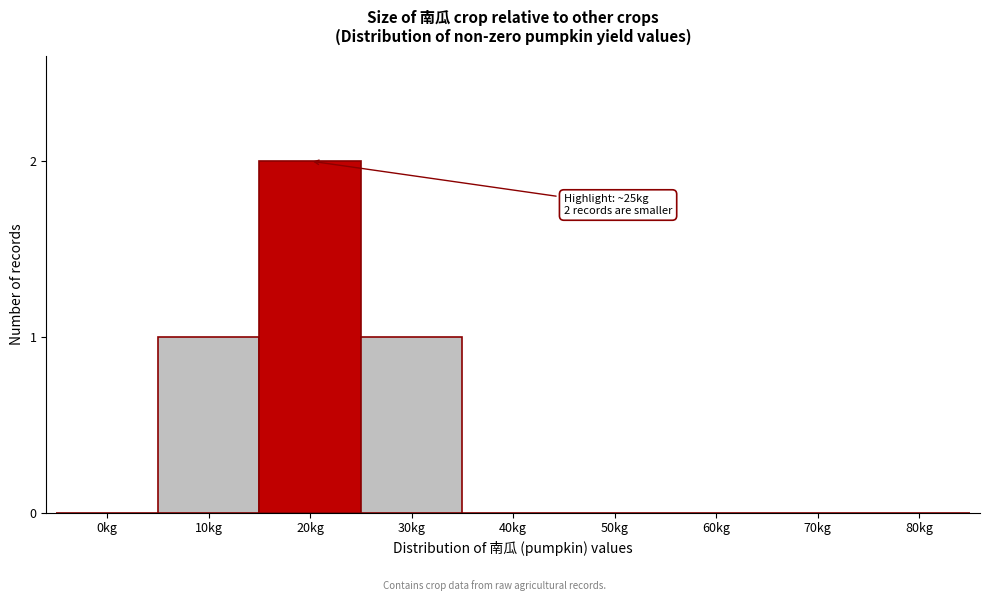

Reading left to right, transcribe all the data shown in this chart.

0kg=0	10kg=1	20kg=2	30kg=1	40kg=0	50kg=0	60kg=0	70kg=0	80kg=0